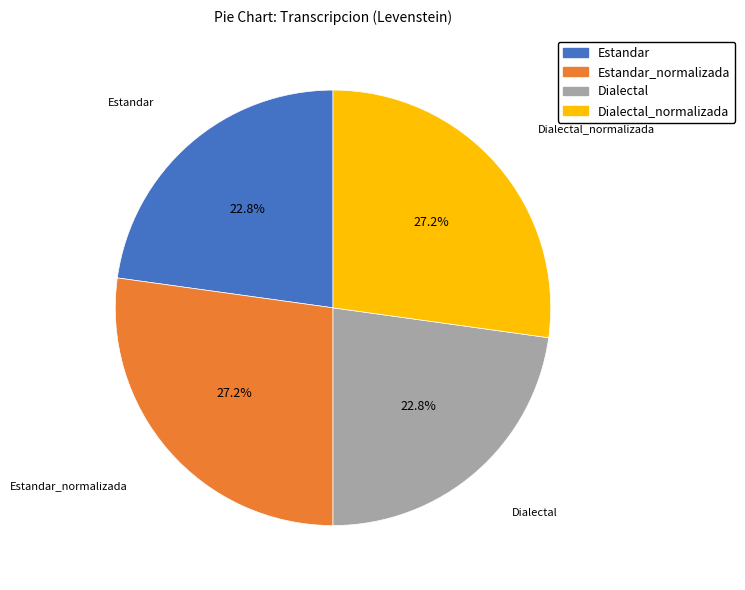

Does any single category account for the majority?

No